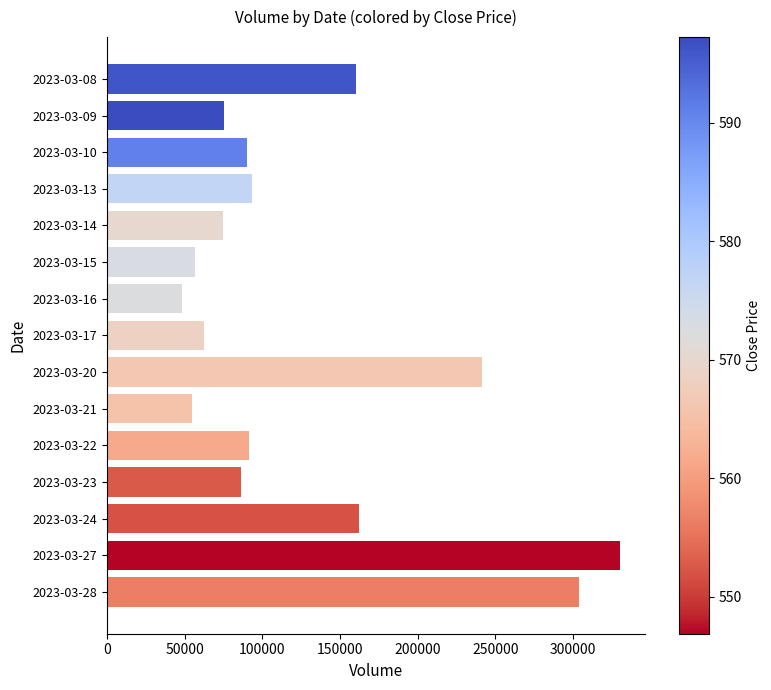

What is the maximum value shown in the chart?

330224